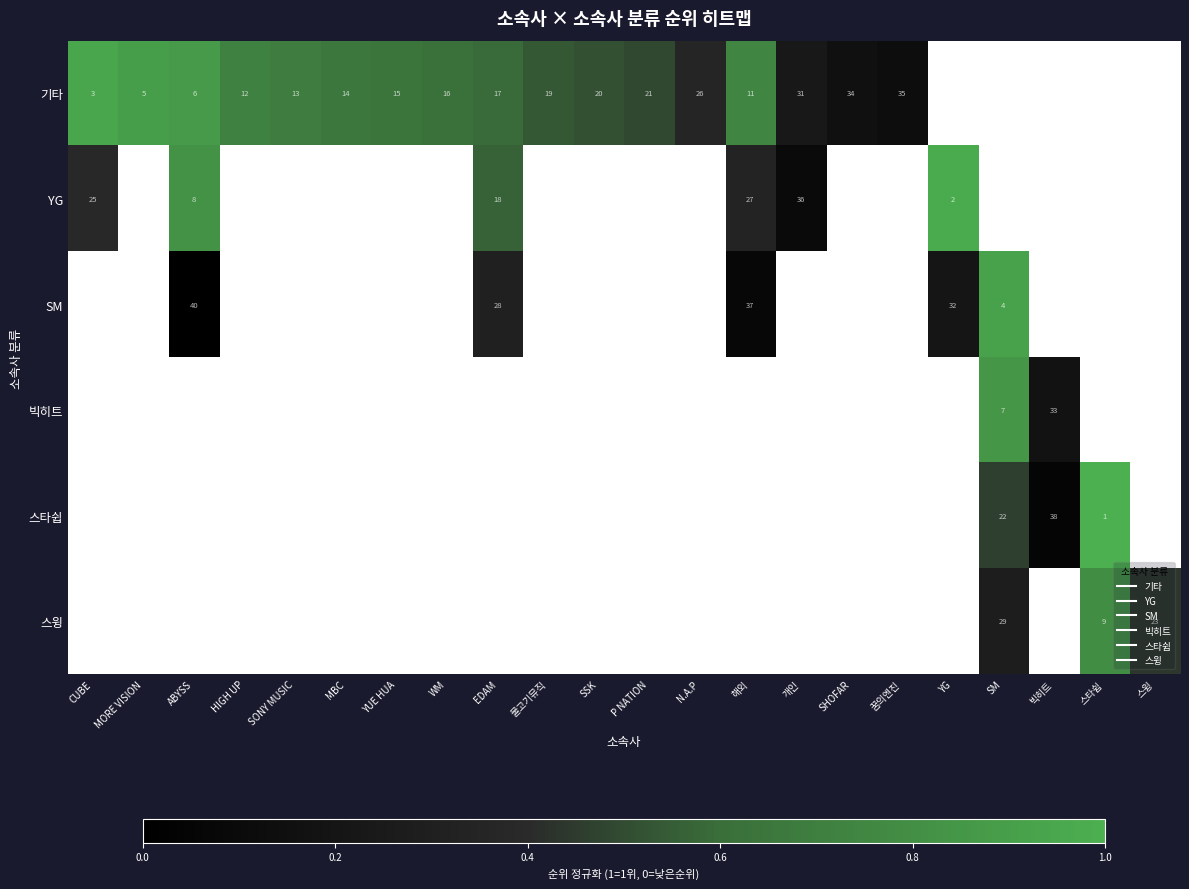

How many positive values does the 스윙 series have?

3